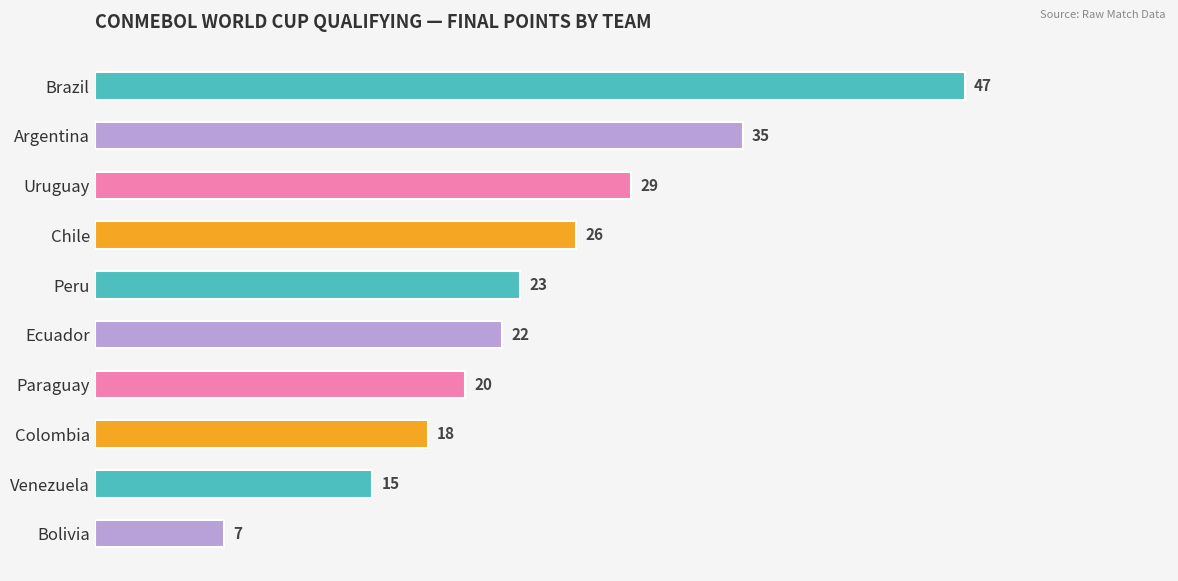

What is the ratio of the value at Venezuela to the value at Ecuador?

0.7